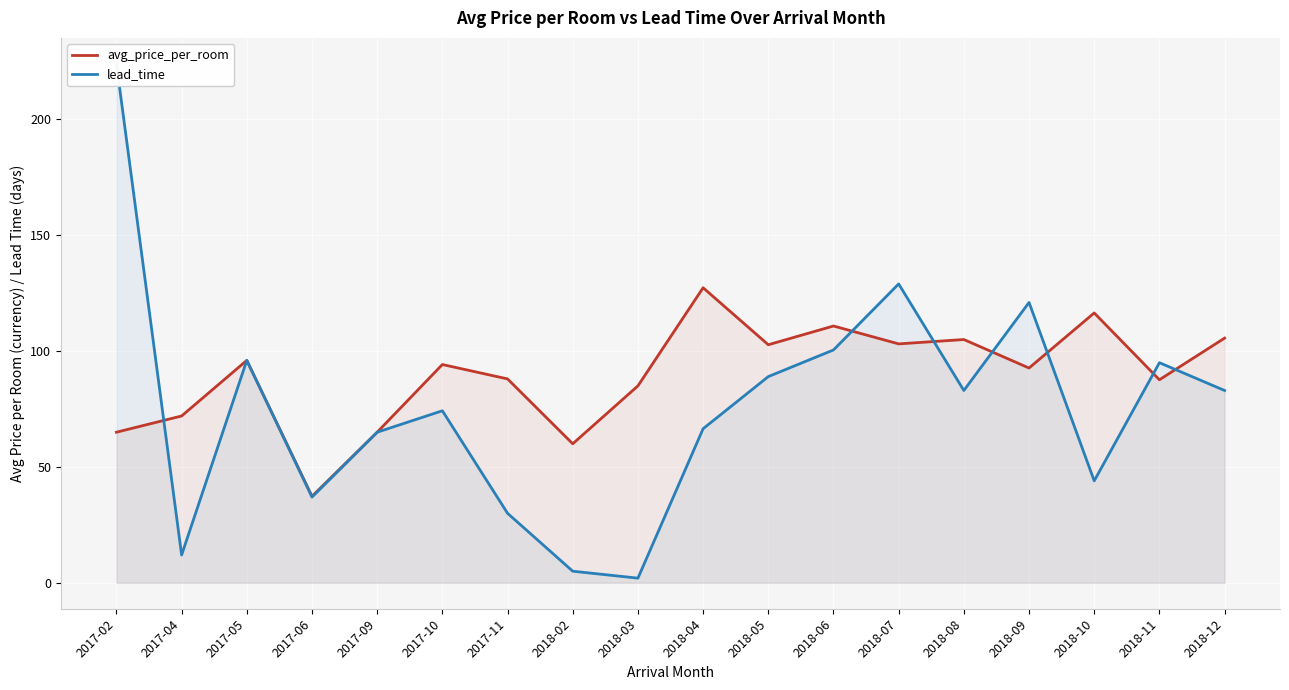

Which category has the lowest value across all series?

2018-03